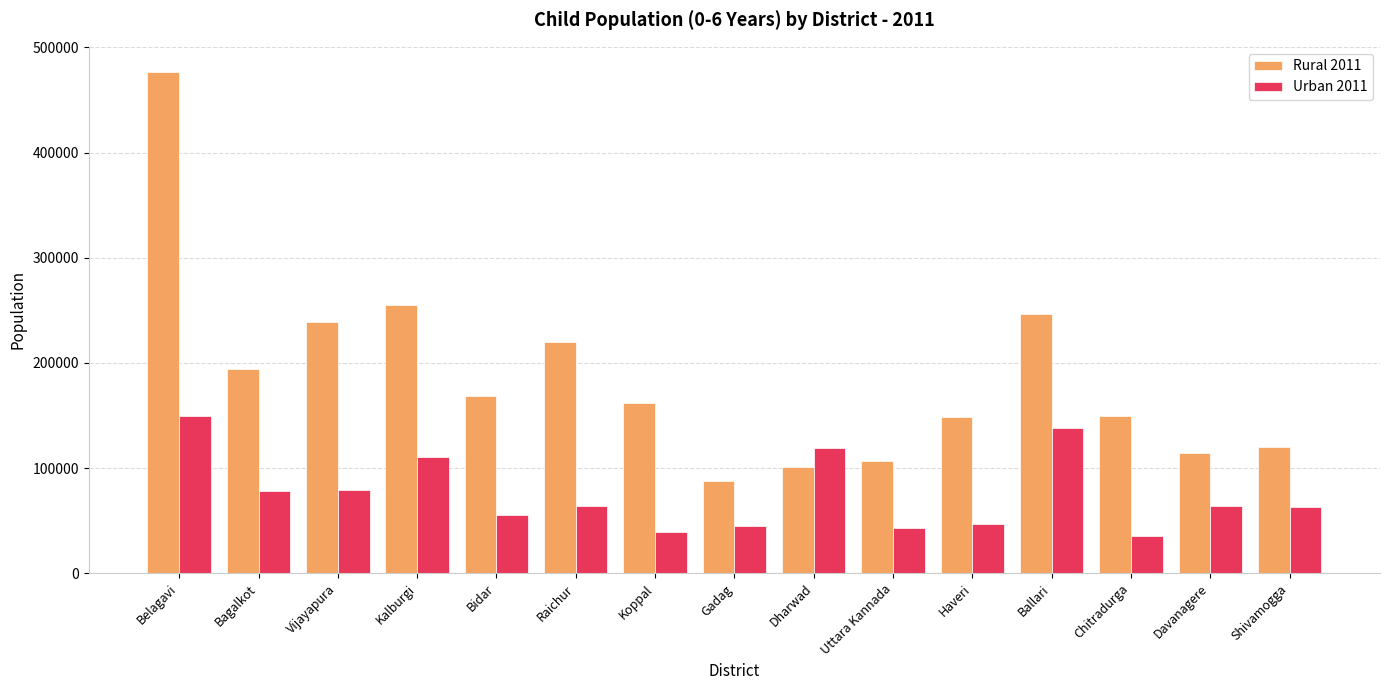

Is the value of Urban 2011 at Bagalkot greater than the value of Rural 2011 at Chitradurga?

No